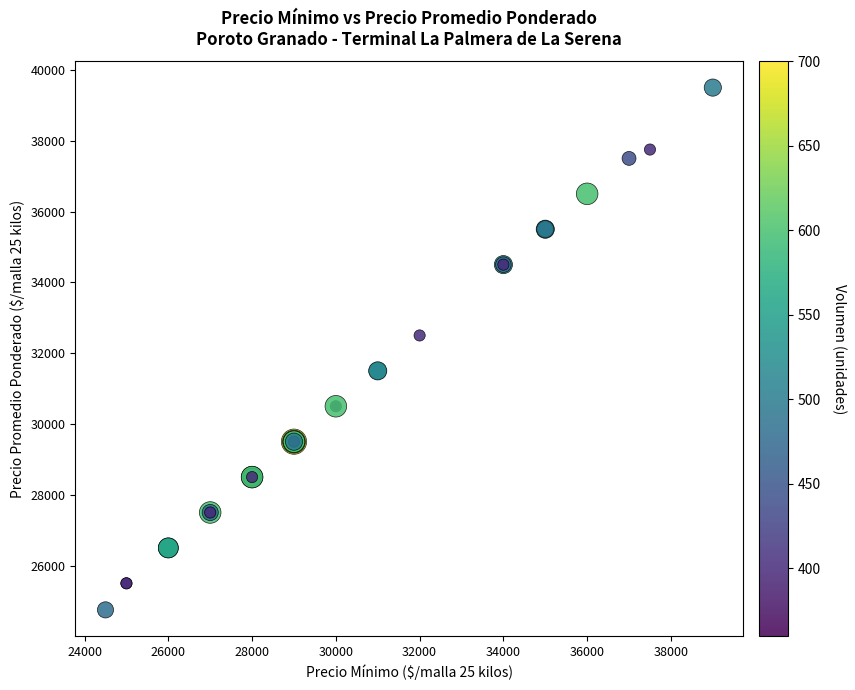

What Y value in the scatter plot is closest to 32125?

32500